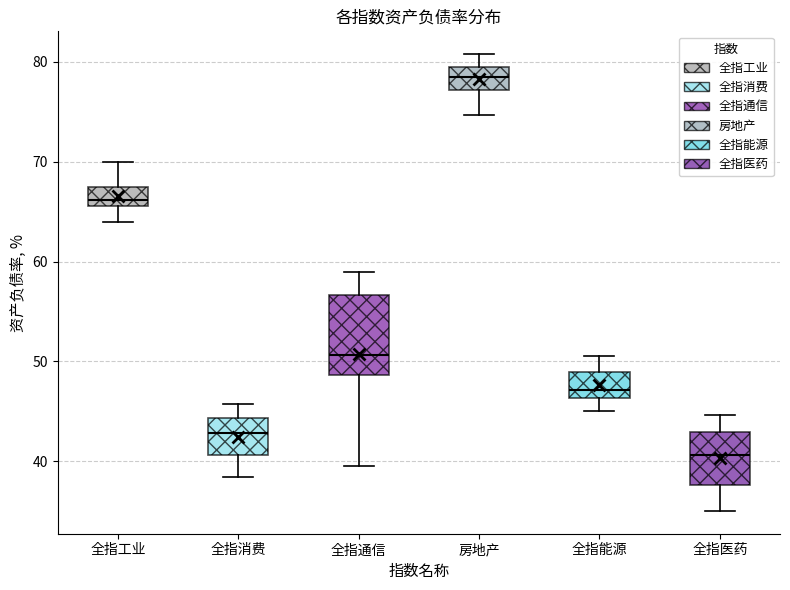

Where does the lower whisker of the box for 全指医药 end on the y-axis? The values are not printed on the chart, so give them approximately, as read against the axis.

35